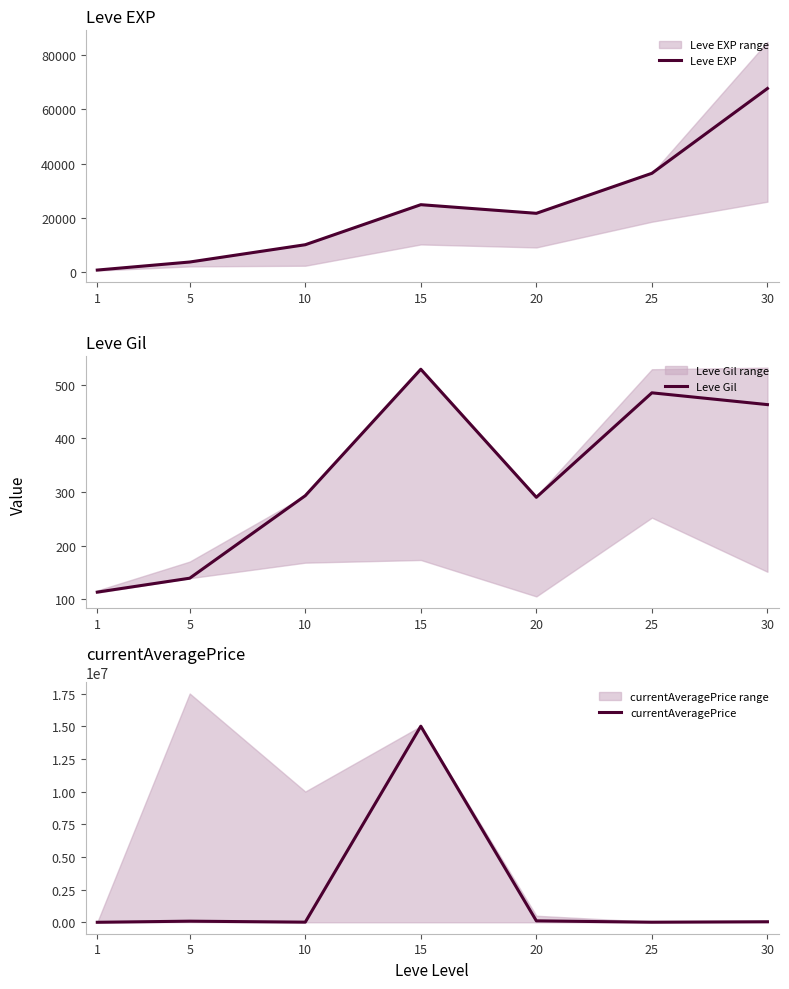

Is it true that currentAveragePrice equals 10000 at 10?

True